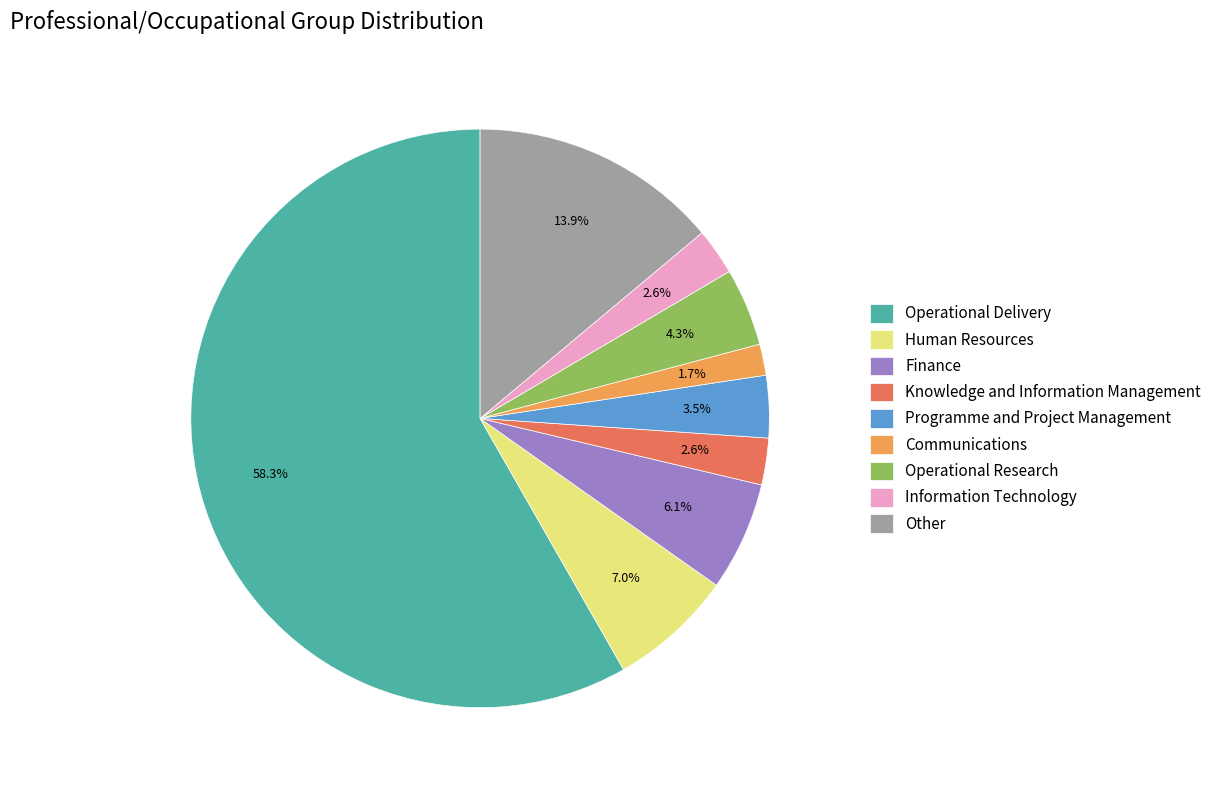

What is the ratio of the value at Other to the value at Knowledge and Information Management?

5.3